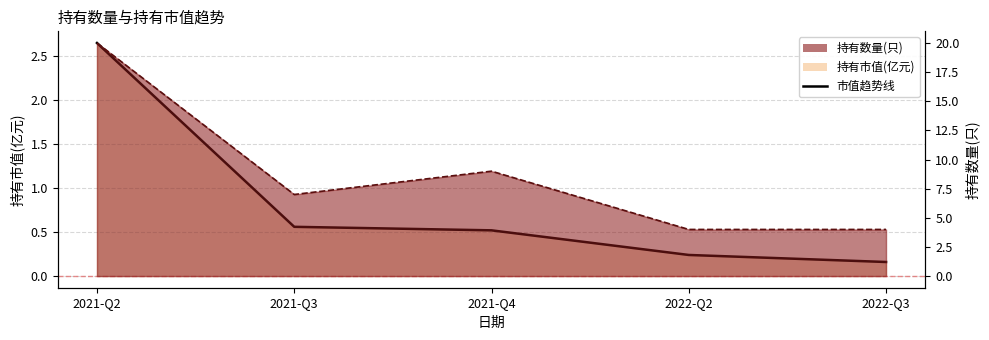

What is the difference between the maximum and minimum values in the 持有数量(只) series?

16.0